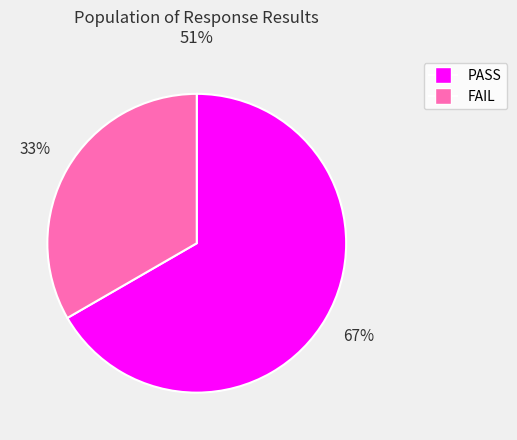

How many segments does this pie chart have?

2